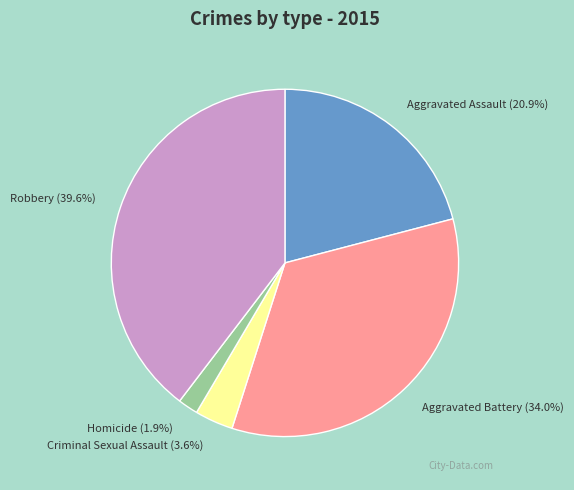

Combined, do Robbery and Aggravated Battery account for over 50%?

Yes